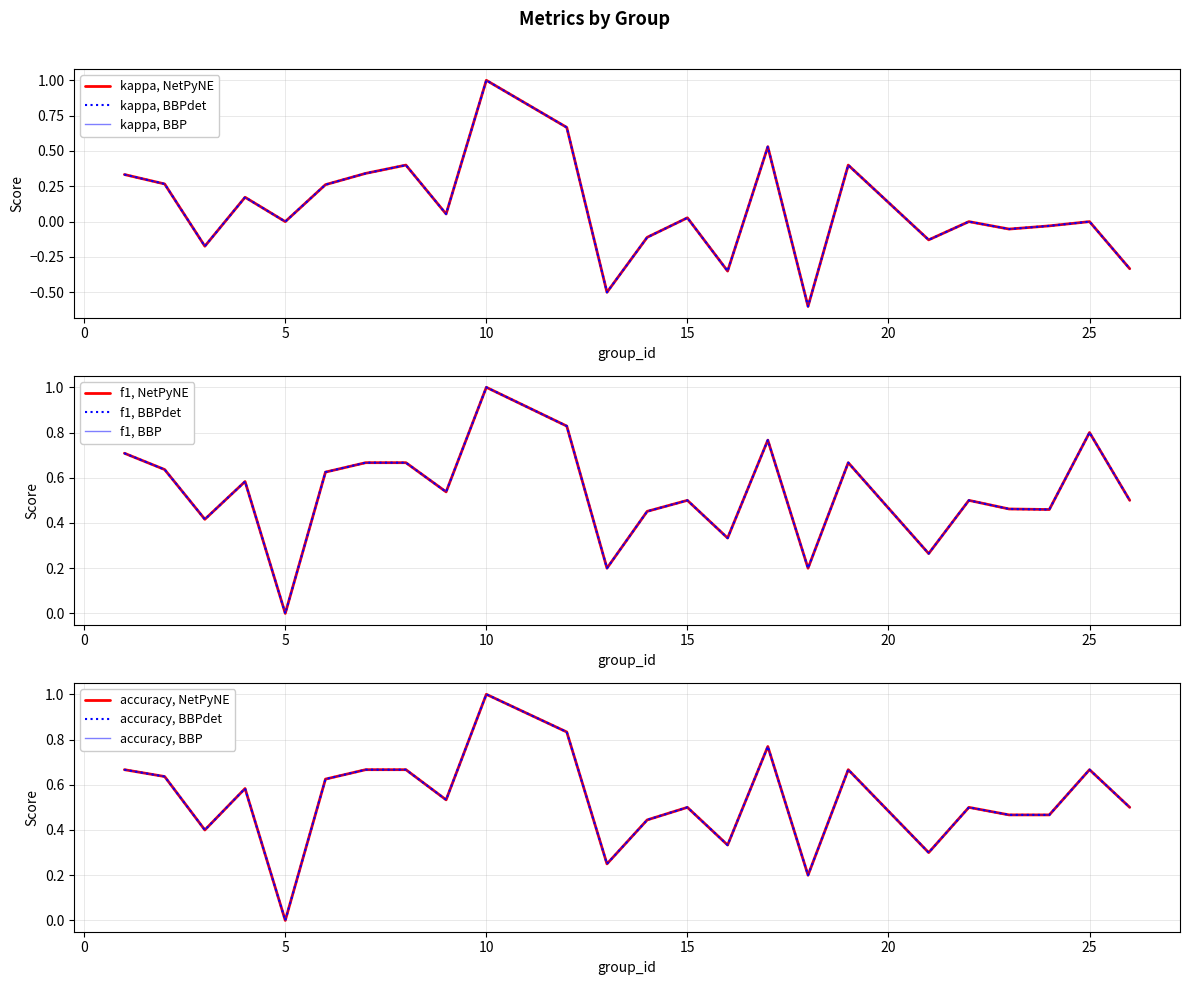

Rank the series by their maximum value, from highest to lowest.

kappa, f1, accuracy